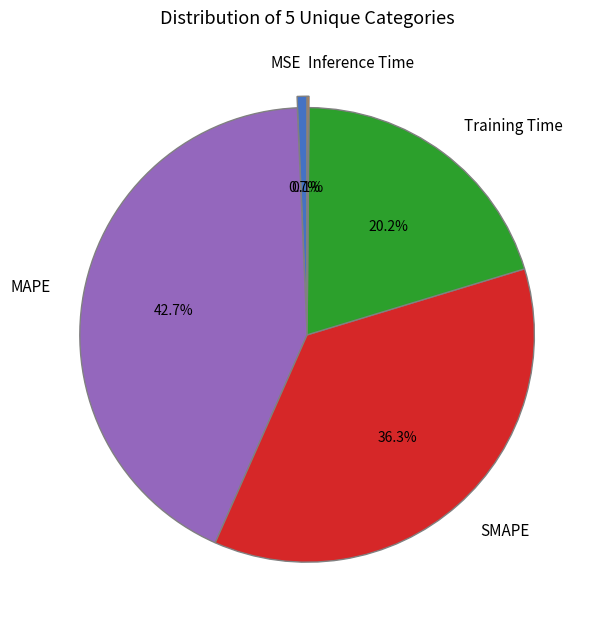

Does MSE account for over 50% of the chart?

No